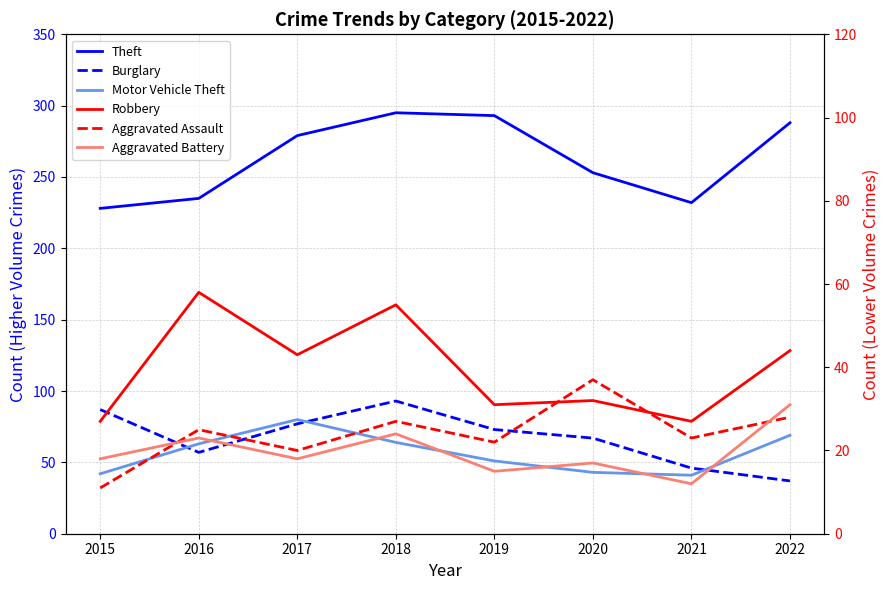

At how many categories does at least one series exceed 261?

4